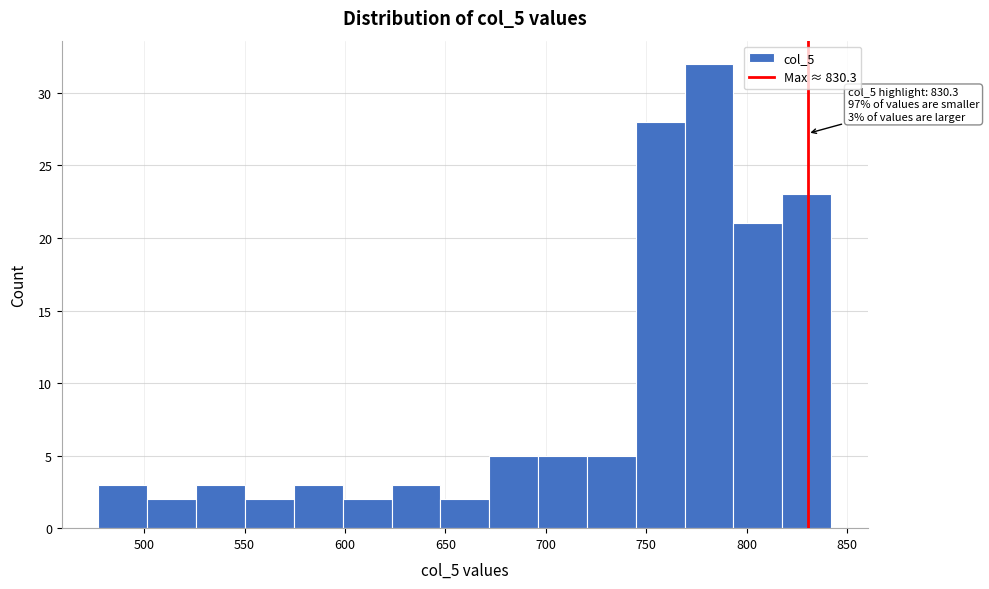

Which range on the x-axis has the tallest bar?

770 to 795